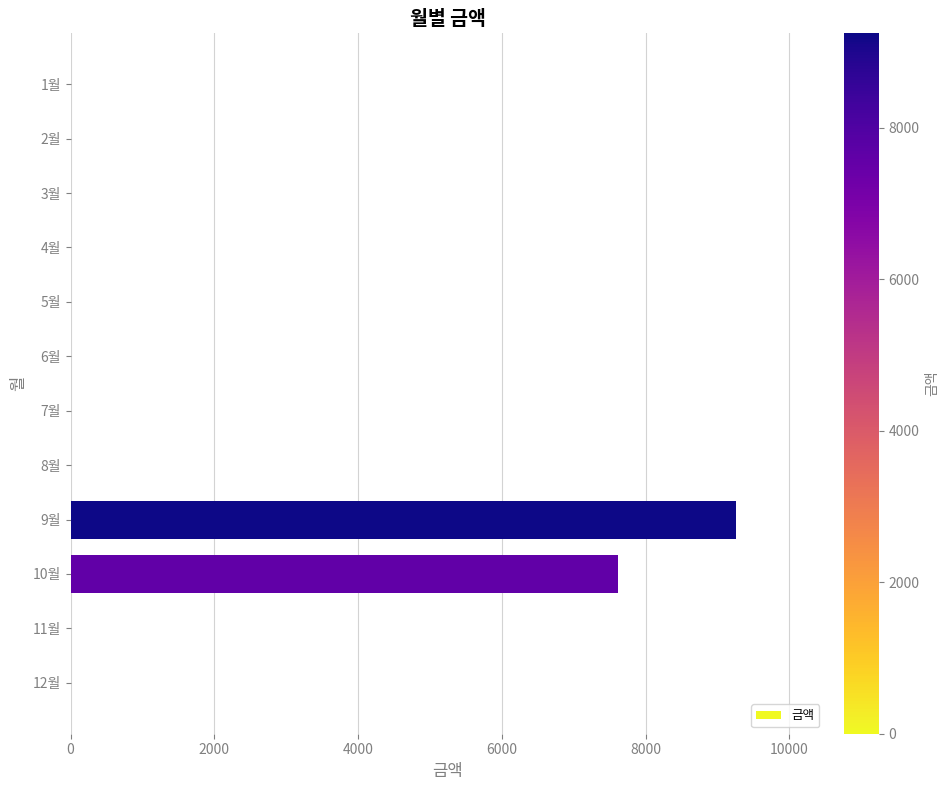

Is it true that the value at 8월 is 0?

True